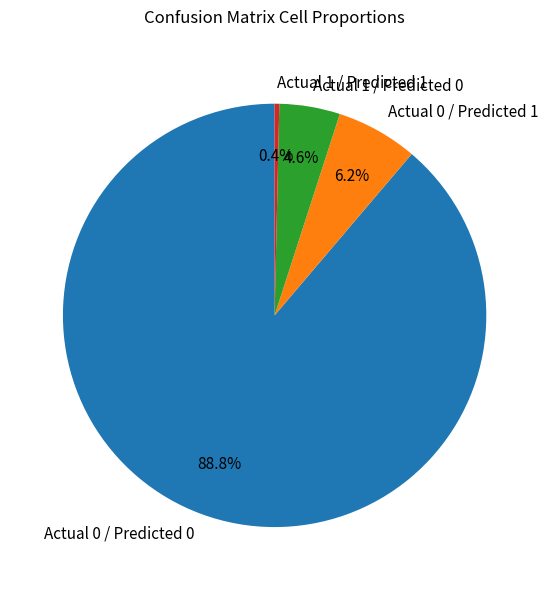

Approximately how many times larger is the value at Actual 0 / Predicted 0 compared to Actual 1 / Predicted 1?

249.5